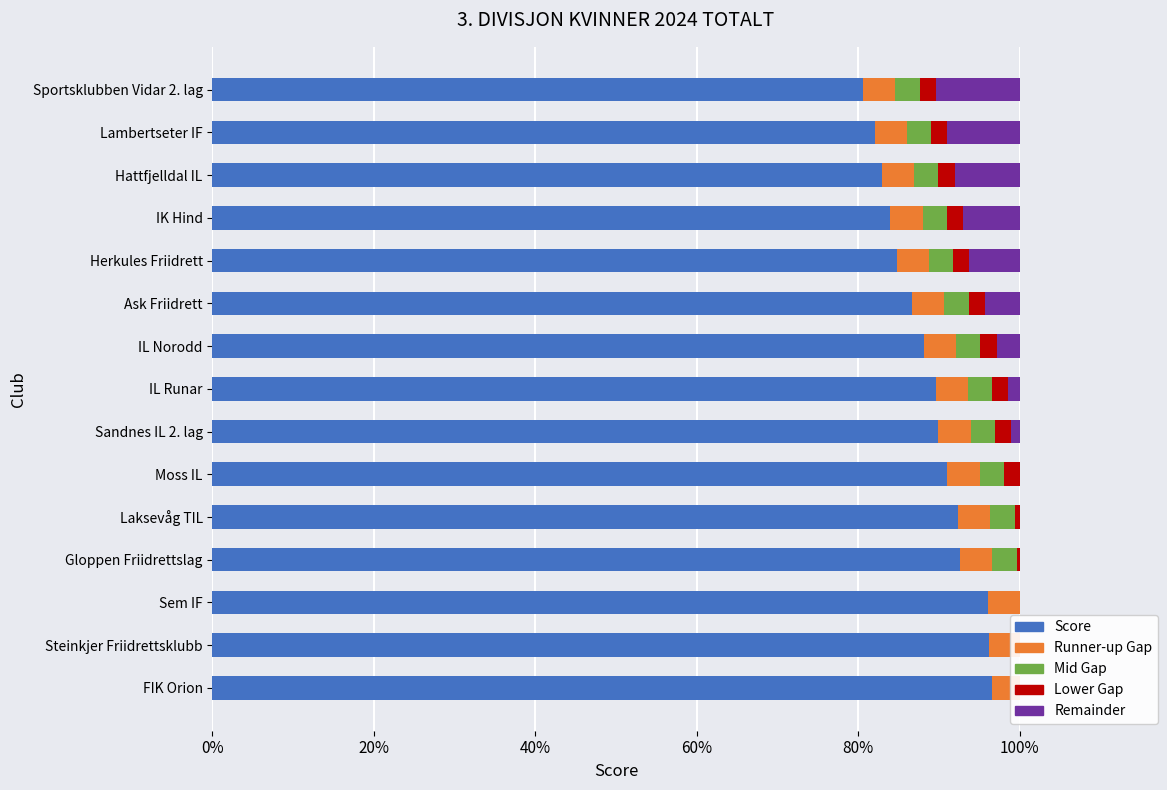

What is the minimum value for Score?

0.8